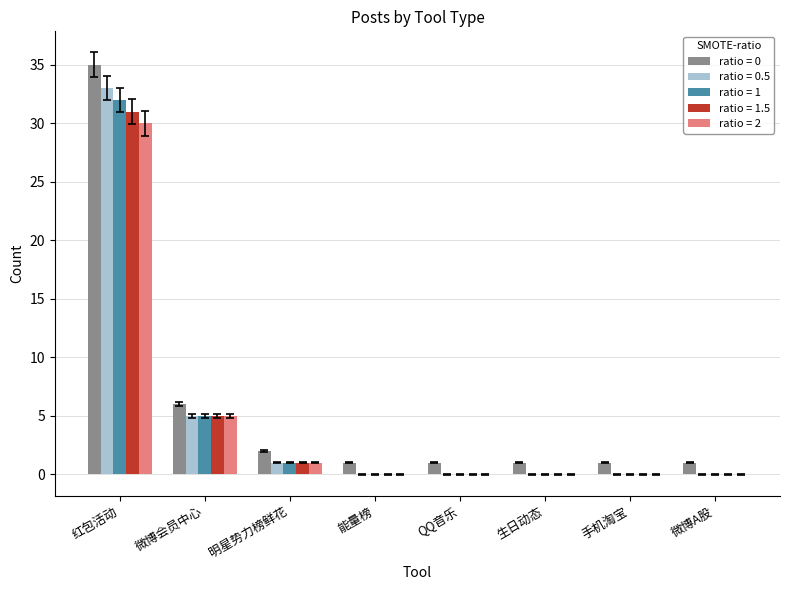

Does the chart contain stacked bars?

No